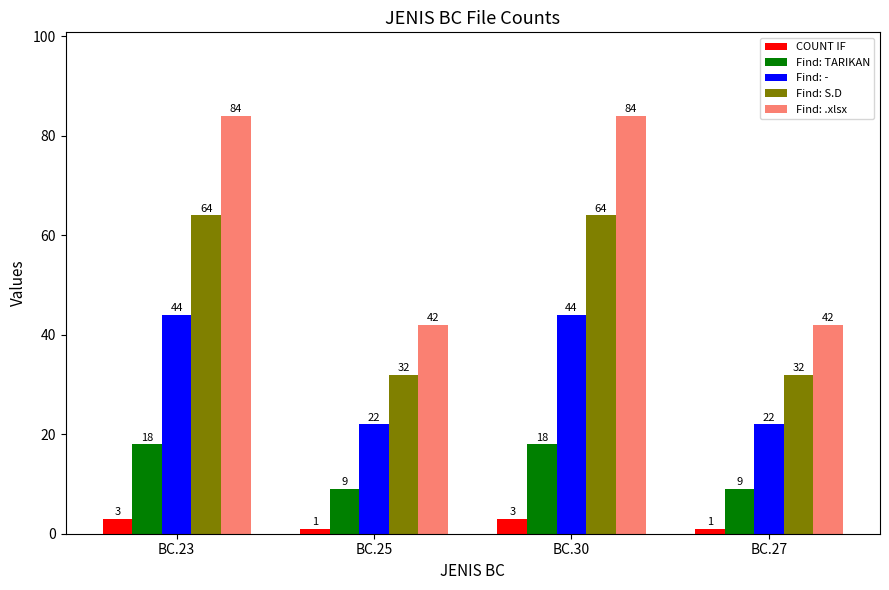

What is the highest value of the Find: .xlsx series?

84